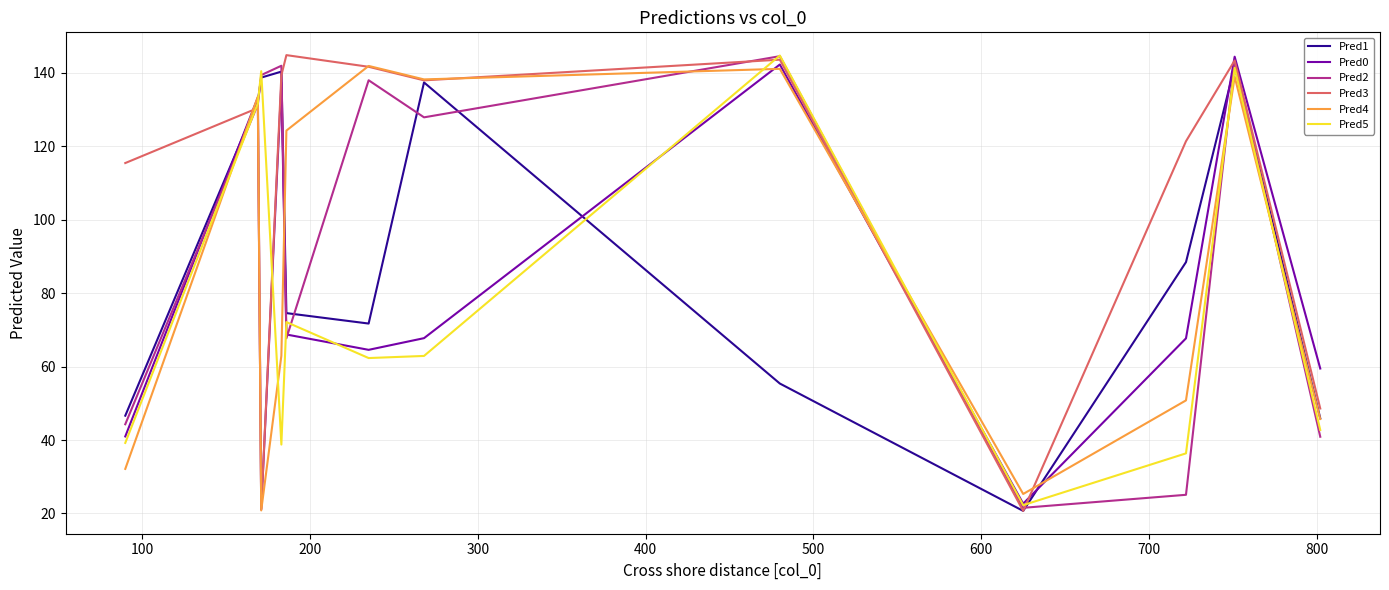

What is the smallest value displayed?

20.7